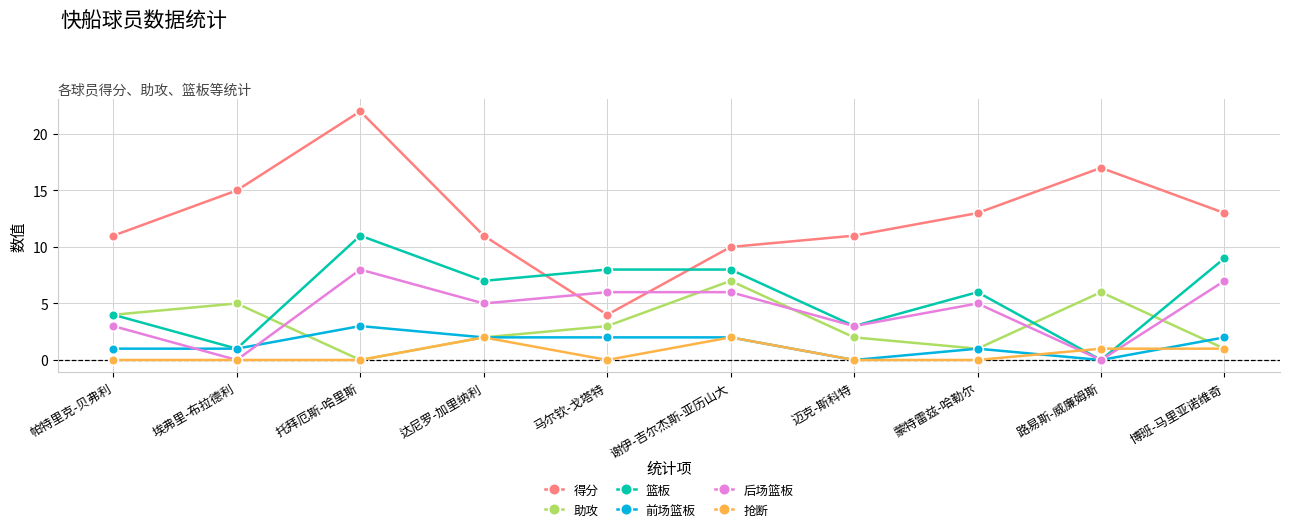

Reading left to right, transcribe all the data shown in this chart.

得分: 11	15	22	11	4	10	11	13	17	13
助攻: 4	5	0	2	3	7	2	1	6	1
篮板: 4	1	11	7	8	8	3	6	0	9
前场篮板: 1	1	3	2	2	2	0	1	0	2
后场篮板: 3	0	8	5	6	6	3	5	0	7
抢断: 0	0	0	2	0	2	0	0	1	1